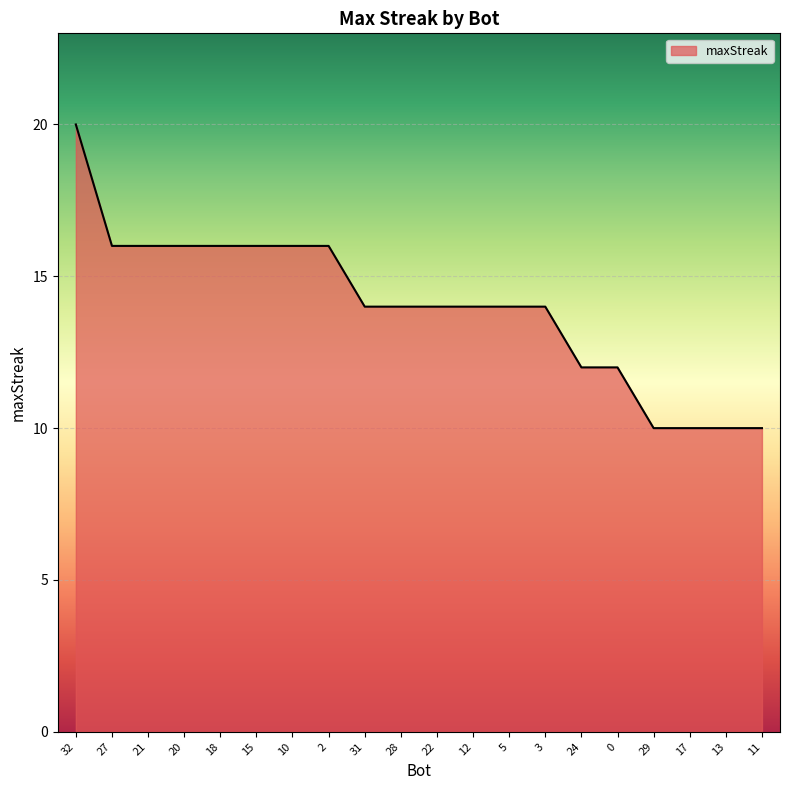

What is the sum of all values?

280